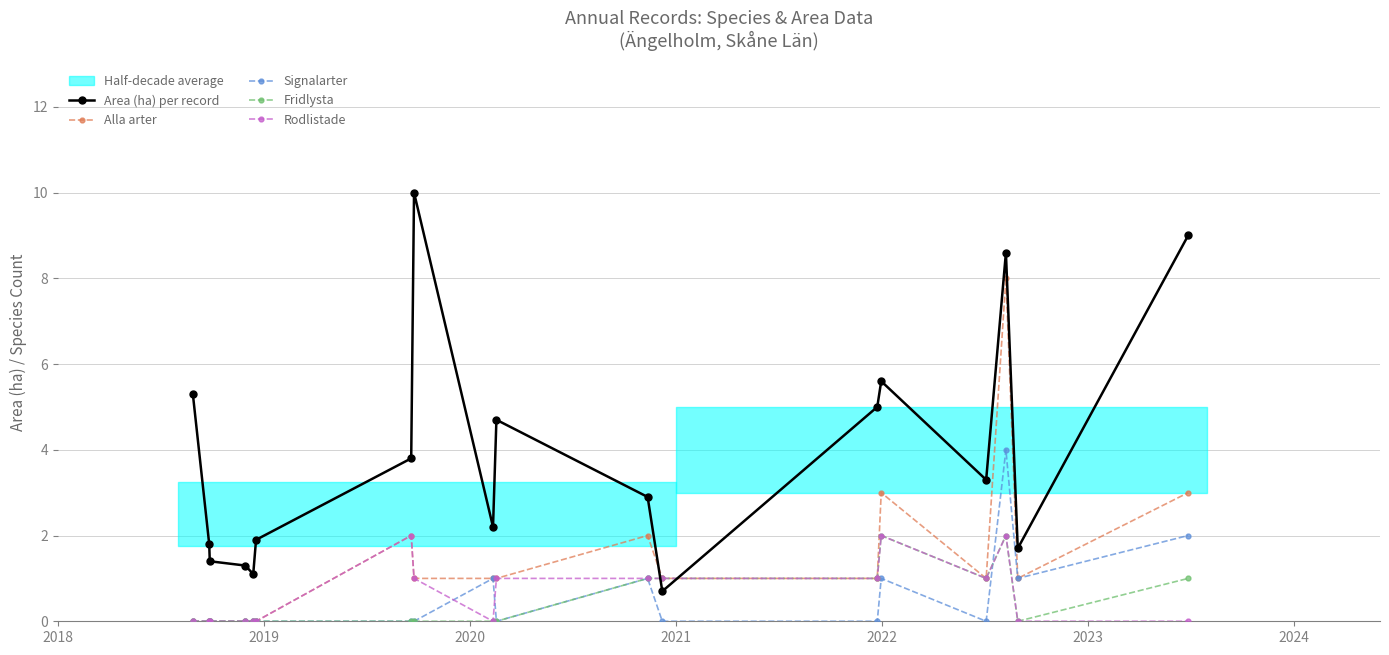

True or false: Area (ha) per record and Fridlysta cross at least once.

True